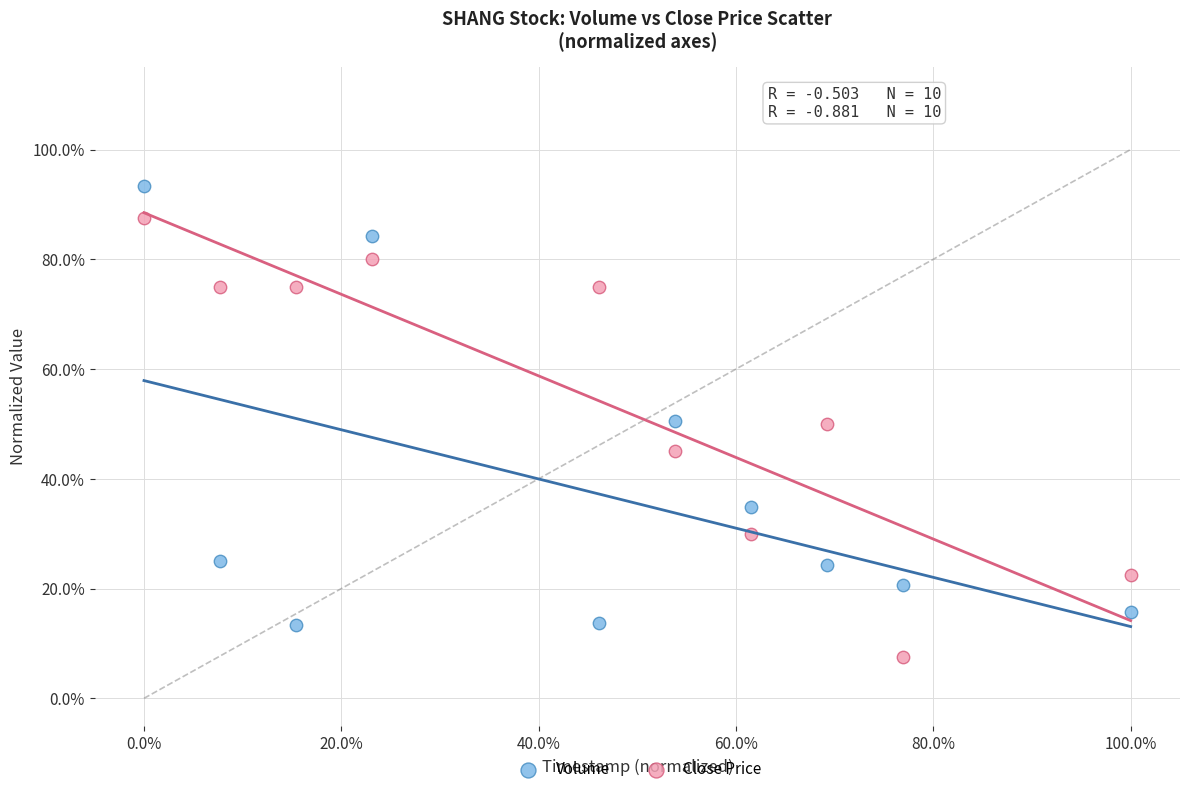

What are all the series names shown in the legend?

Volume, Close Price